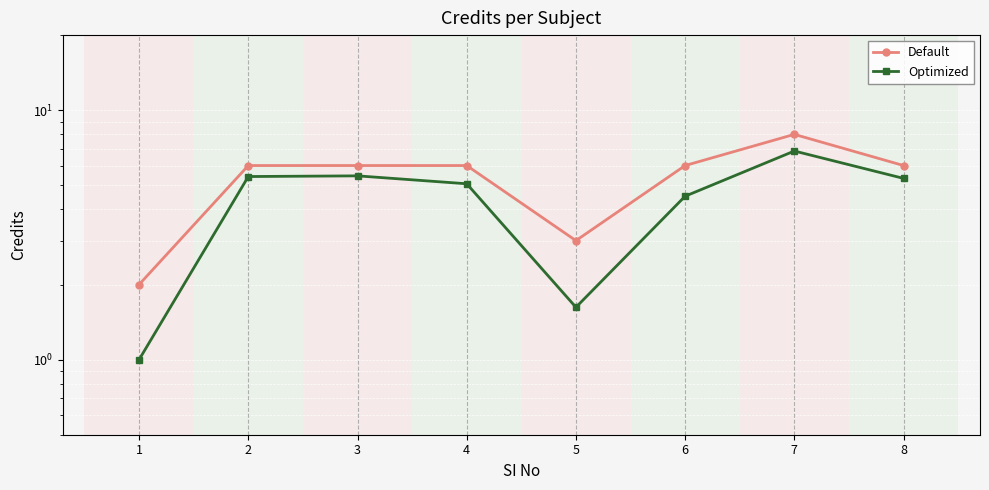

What is the difference between the highest and lowest values at 4?

0.9